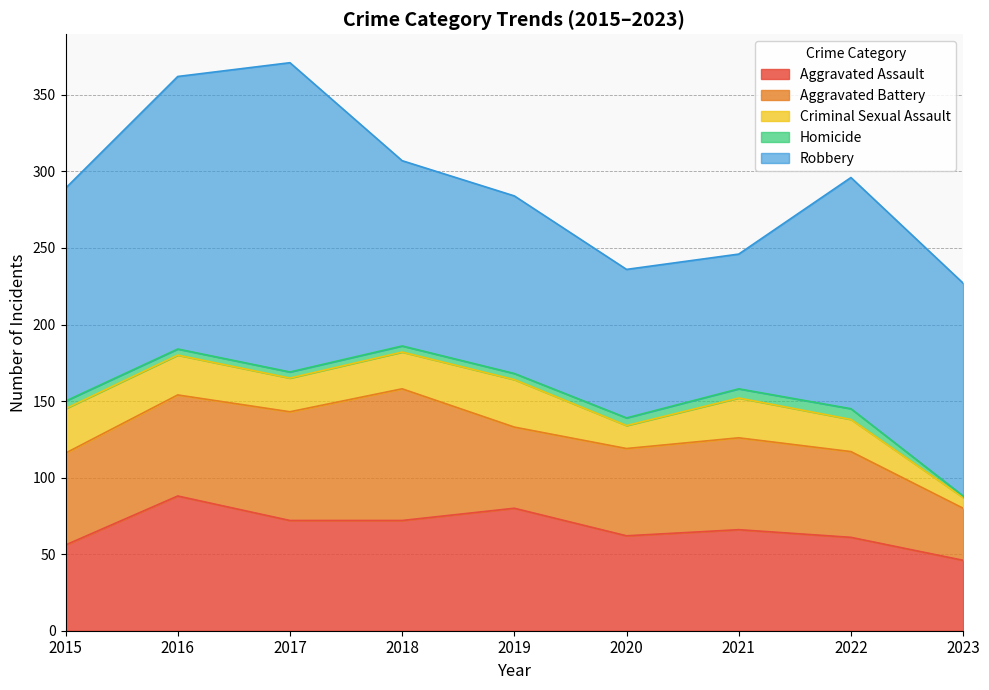

What is the value of the Homicide point at the 4th from the left?

4